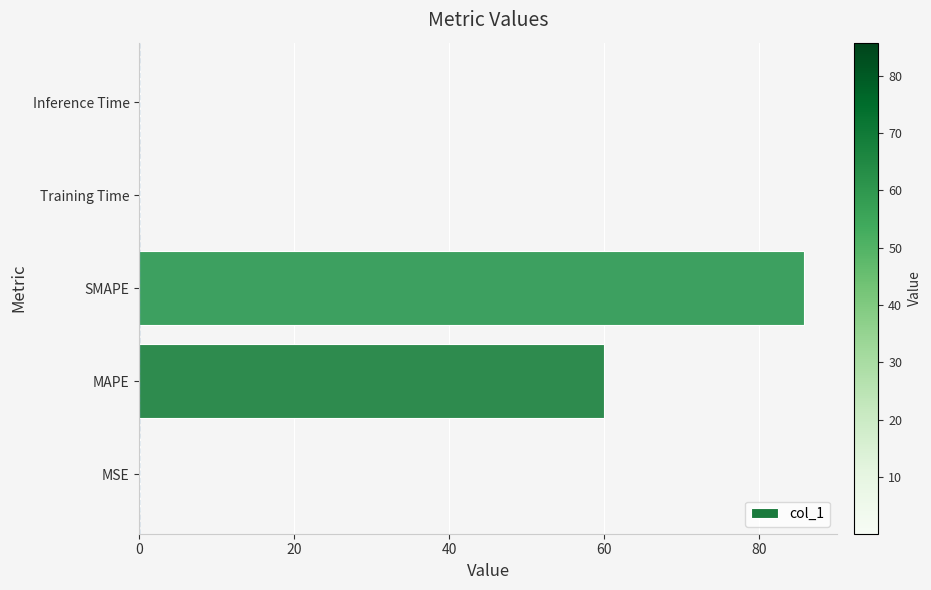

Which label corresponds to the largest value in the chart?

SMAPE